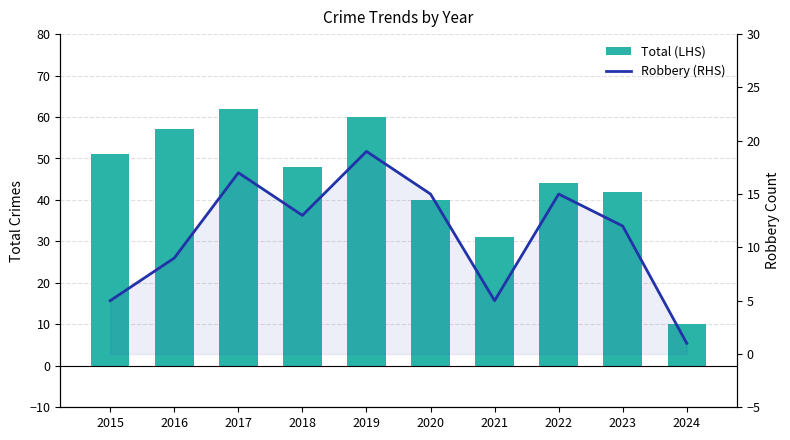

True or false: Robbery (RHS) has a value of 9 at 2022.

False